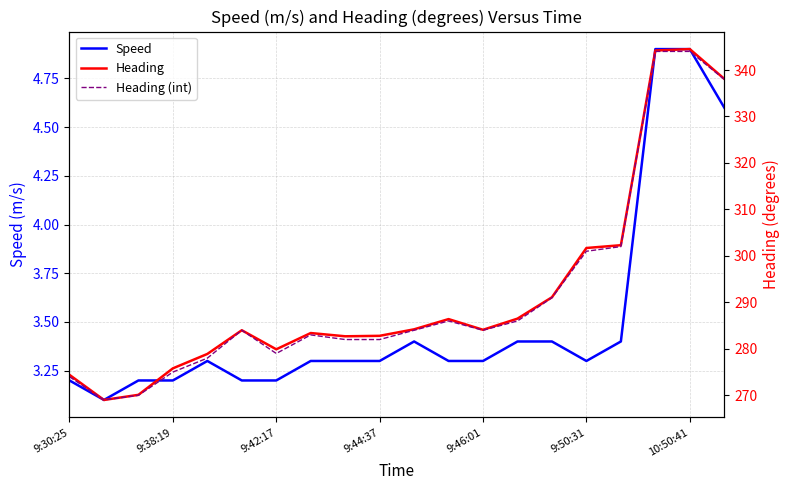

In Heading, how many points are higher than both neighbors (excluding endpoints)?

4